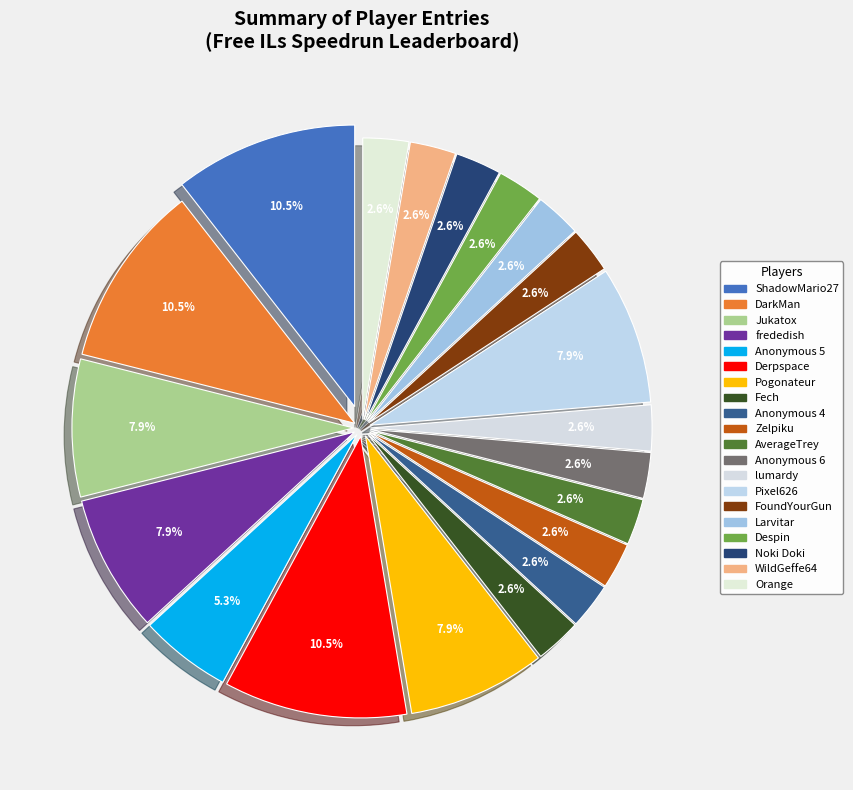

Count the number of slices in the pie.

20